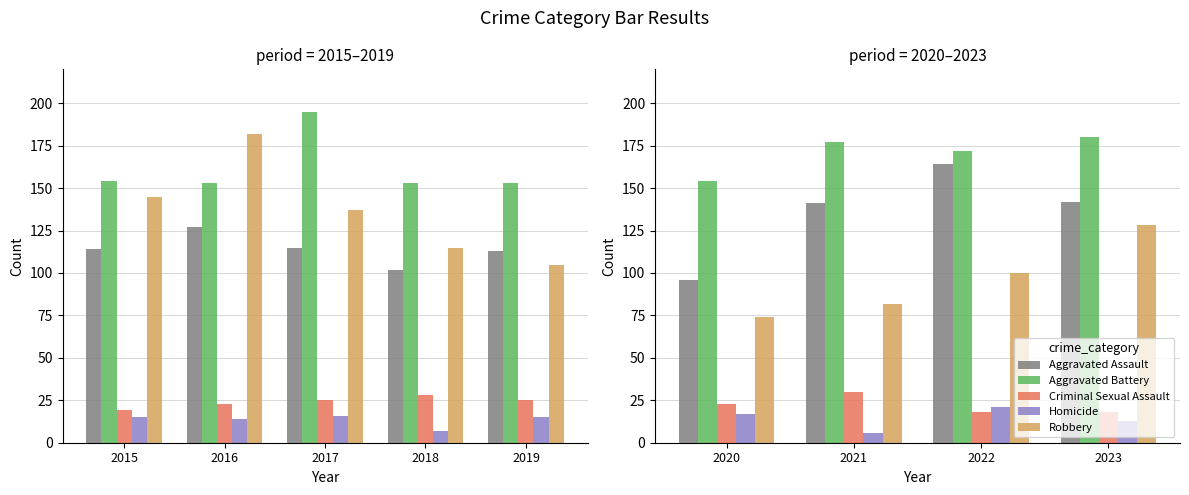

Count the number of data series in this chart.

5